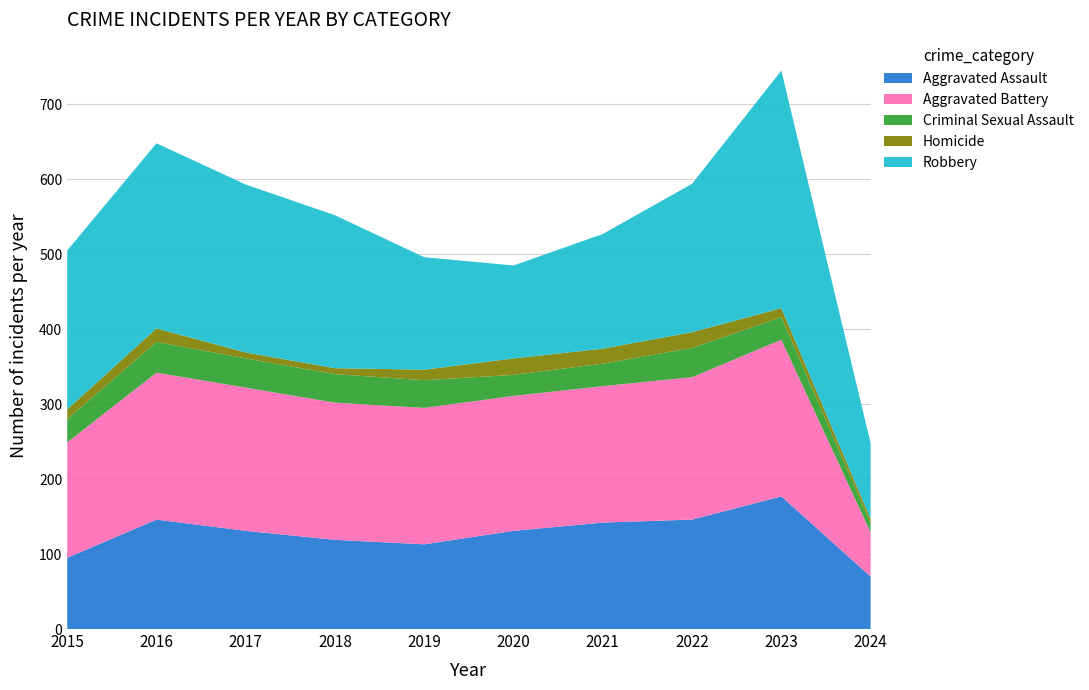

Reading left to right, transcribe all the data shown in this chart.

Aggravated Assault: 2015=95	2016=146	2017=131	2018=119	2019=113	2020=131	2021=142	2022=146	2023=177	2024=70
Aggravated Battery: 2015=154	2016=196	2017=191	2018=183	2019=182	2020=180	2021=182	2022=190	2023=209	2024=59
Criminal Sexual Assault: 2015=31	2016=41	2017=39	2018=38	2019=37	2020=28	2021=30	2022=39	2023=30	2024=12
Homicide: 2015=13	2016=18	2017=8	2018=8	2019=14	2020=22	2021=20	2022=21	2023=12	2024=6
Robbery: 2015=212	2016=247	2017=224	2018=204	2019=150	2020=124	2021=153	2022=198	2023=317	2024=101